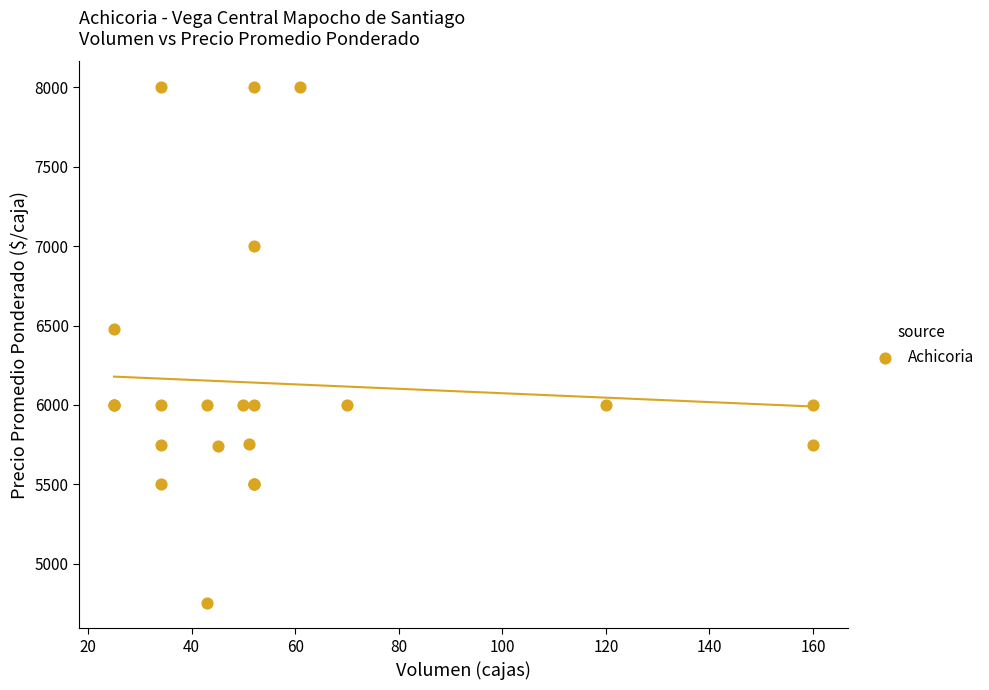

What Y value in the scatter plot is closest to 6378?

6480